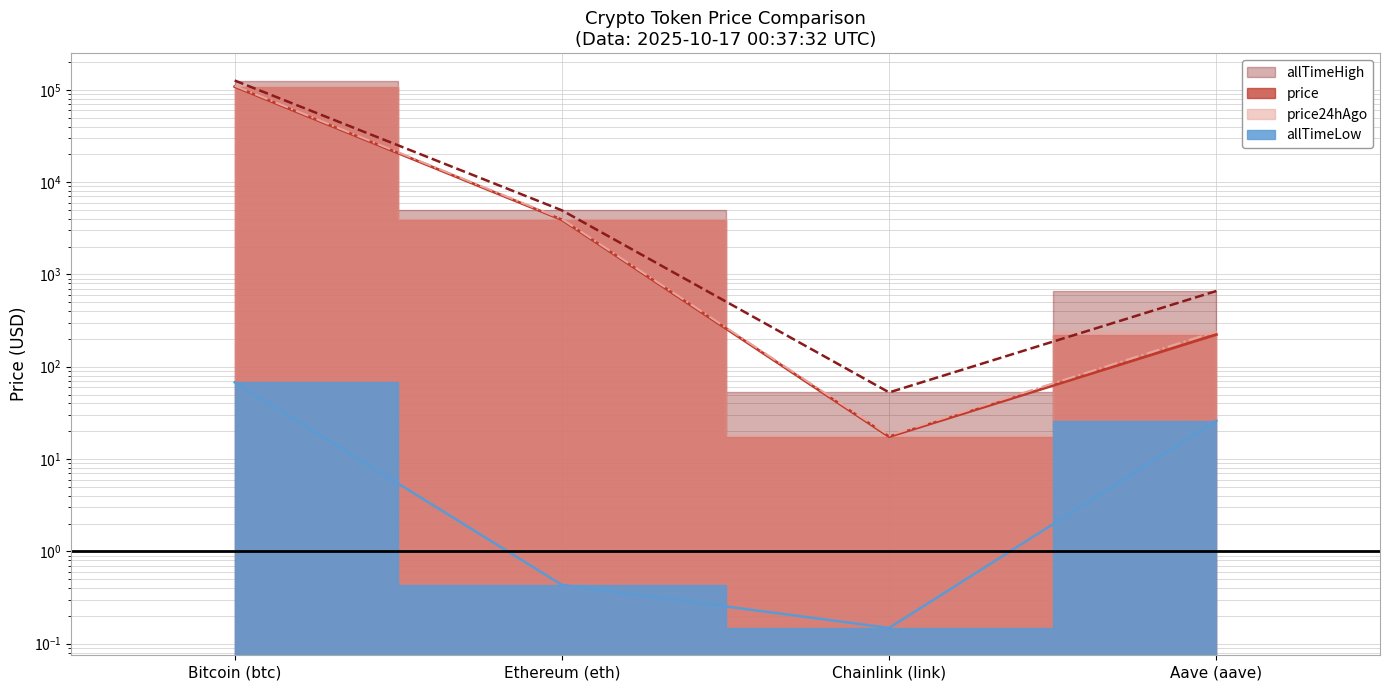

Where is price nearest to the value 54202?

Ethereum (eth)